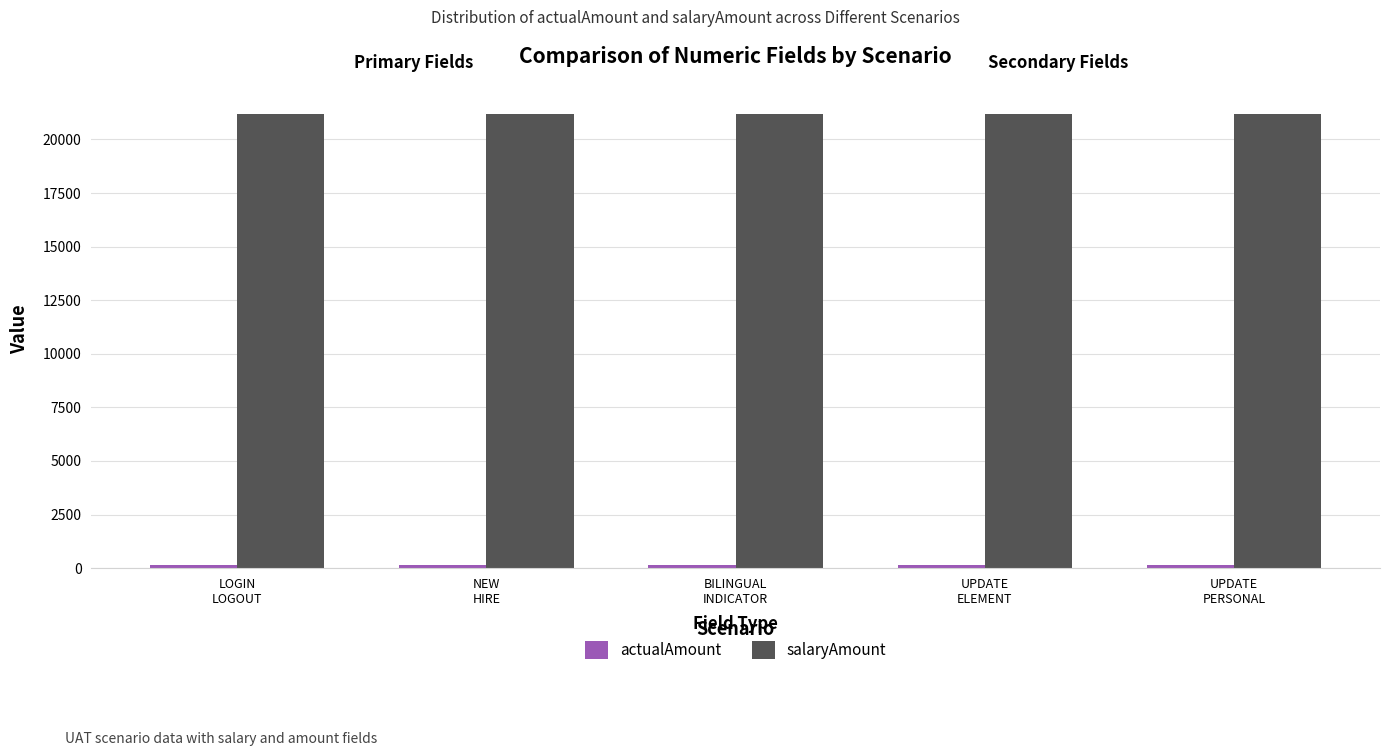

What is the label of the 2nd bar from the left?

NEW
HIRE